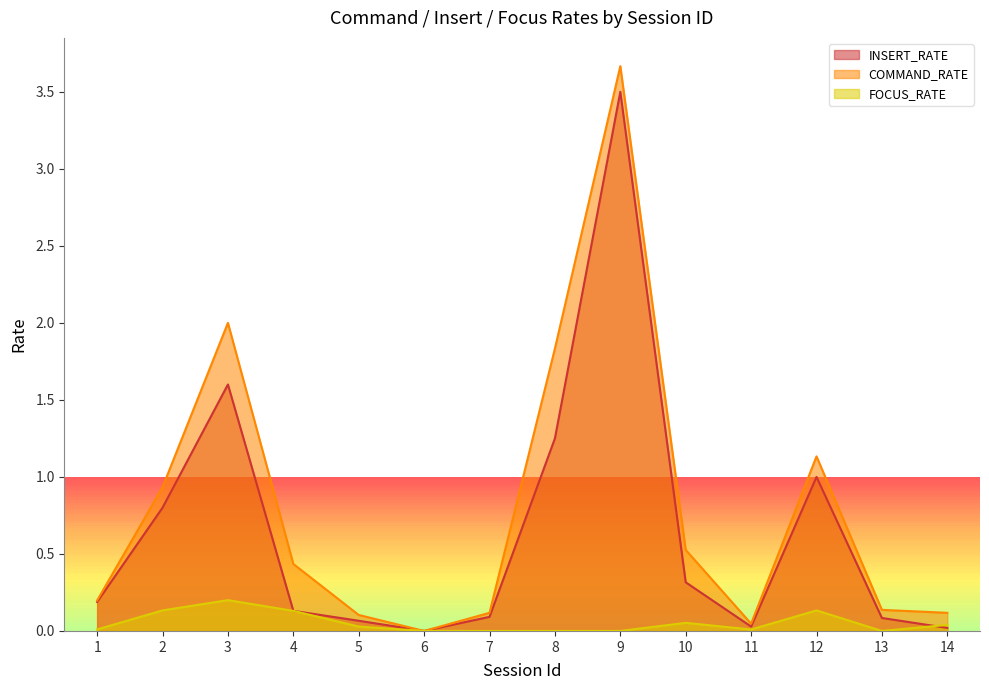

Reading left to right, list all the values displayed in this chart.

INSERT_RATE: 1=0.2	2=0.8	3=1.6	4=0.1	5=0.1	6=0.0	7=0.1	8=1.2	9=3.5	10=0.3	11=0.0	12=1.0	13=0.1	14=0.0
COMMAND_RATE: 1=0.2	2=0.9	3=2.0	4=0.4	5=0.1	6=0.0	7=0.1	8=1.8	9=3.7	10=0.5	11=0.0	12=1.1	13=0.1	14=0.1
FOCUS_RATE: 1=0.0	2=0.1	3=0.2	4=0.1	5=0.0	6=0.0	7=0.0	8=0.0	9=0.0	10=0.1	11=0.0	12=0.1	13=0.0	14=0.0